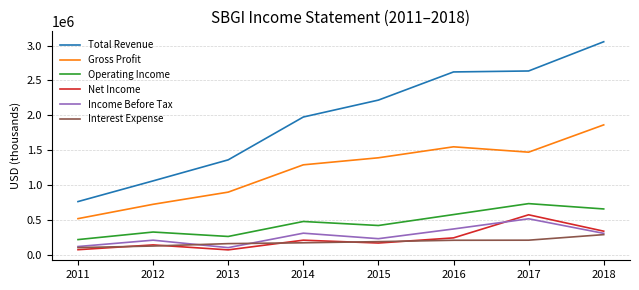

The value of Income Before Tax at 2012 is 102134. True or false?

False